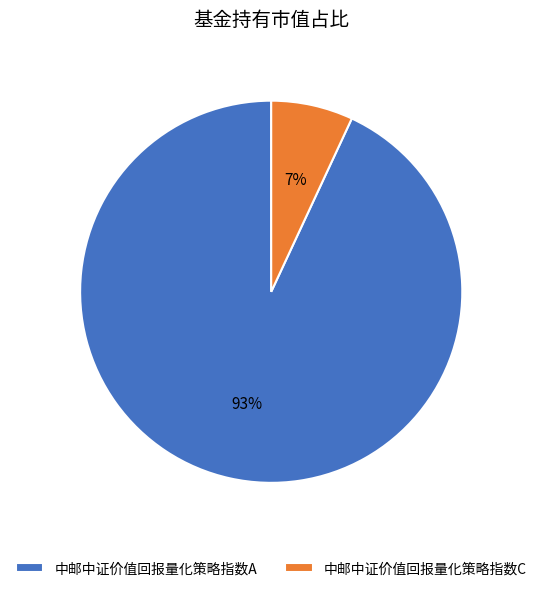

The 中邮中证价值回报量化策略指数C slice represents 1% of the pie. True or false?

False